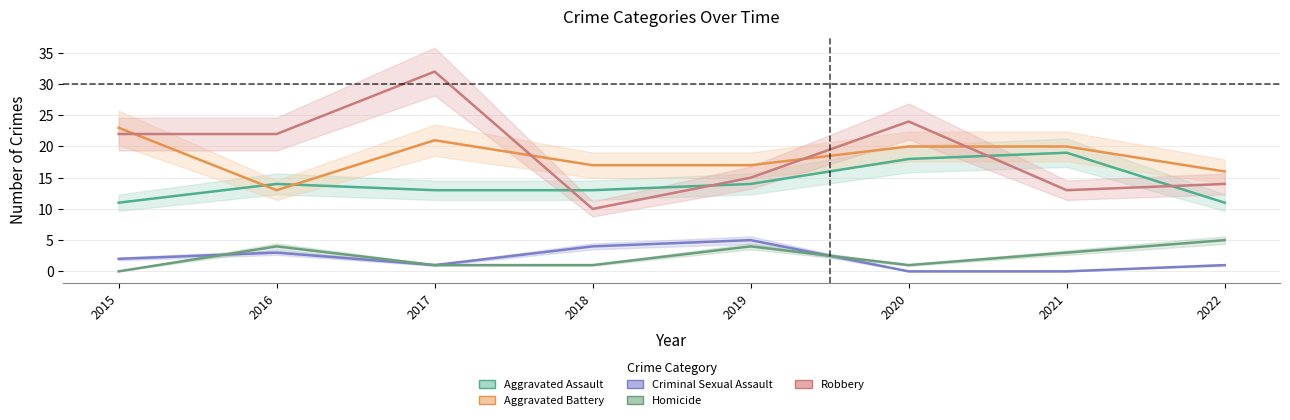

What is the average value of the Criminal Sexual Assault series?

2